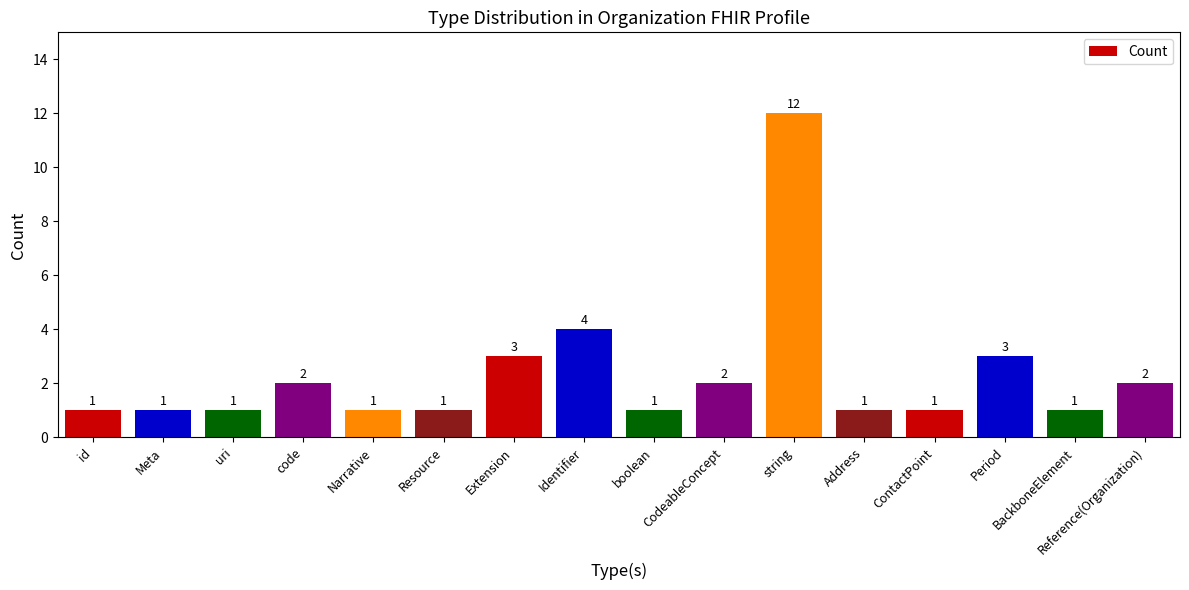

What is the average value?

2